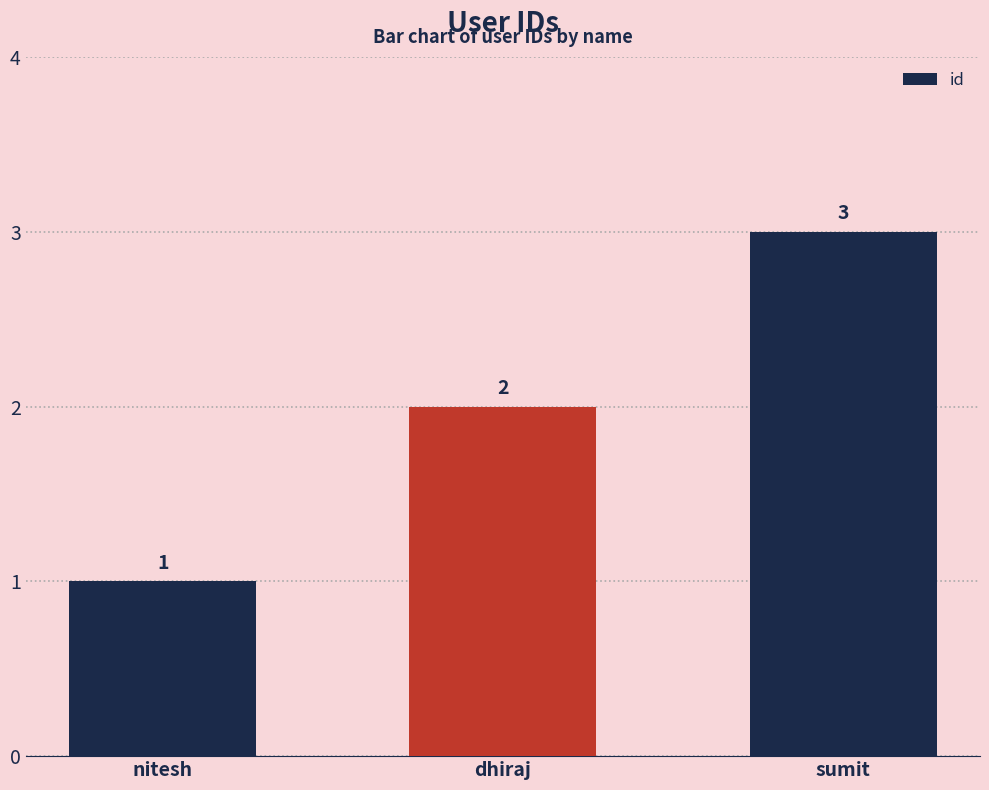

Reading right to left, list all the values displayed in this chart.

3	2	1